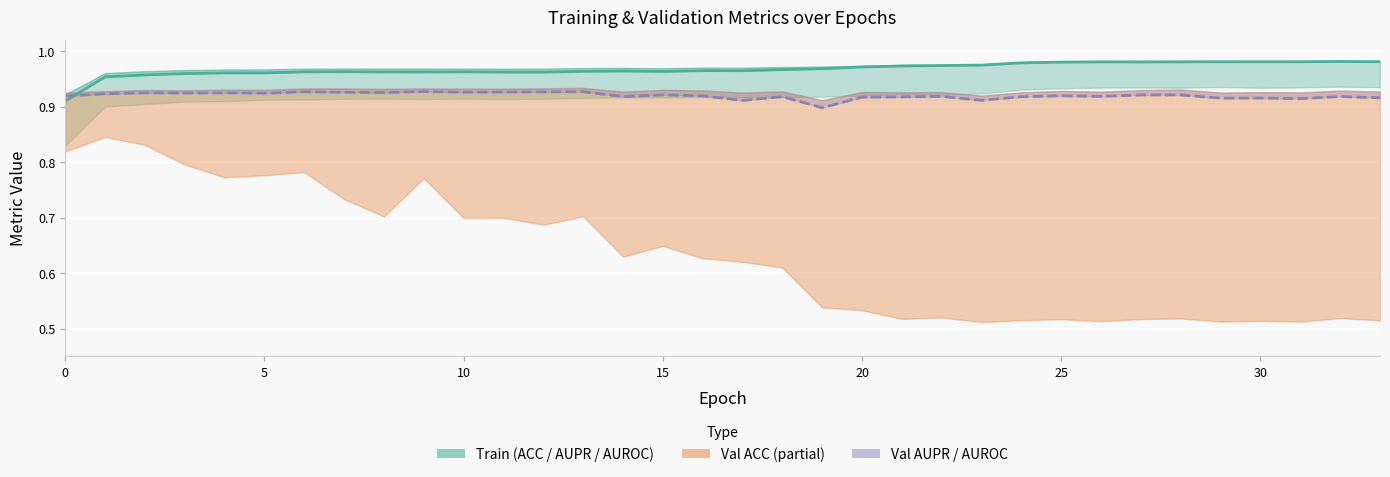

At which category does val_AUROC reach its first local valley?

15